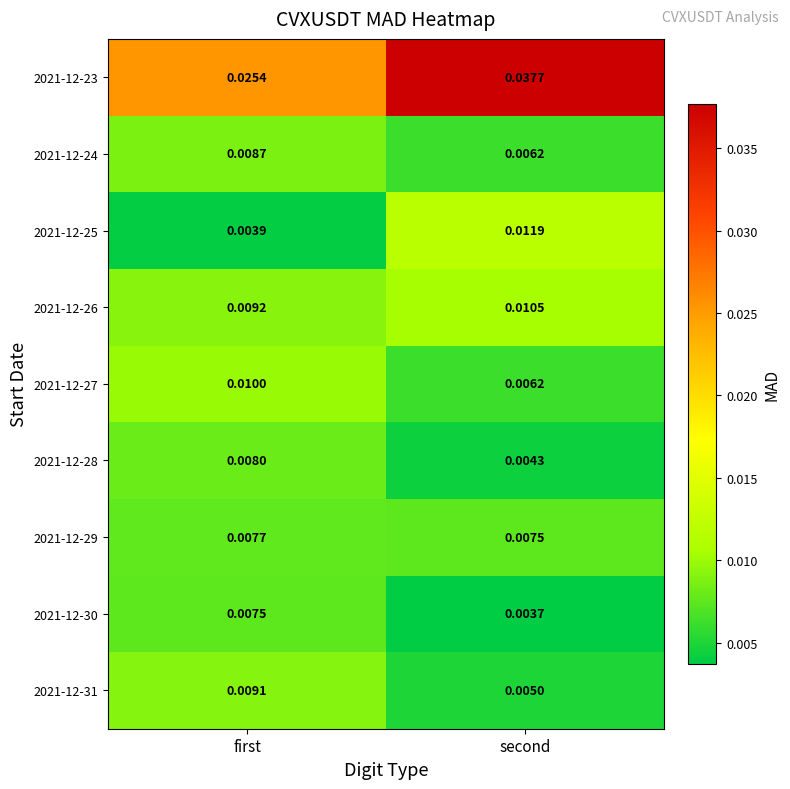

What is the total value across all series at first?

0.1